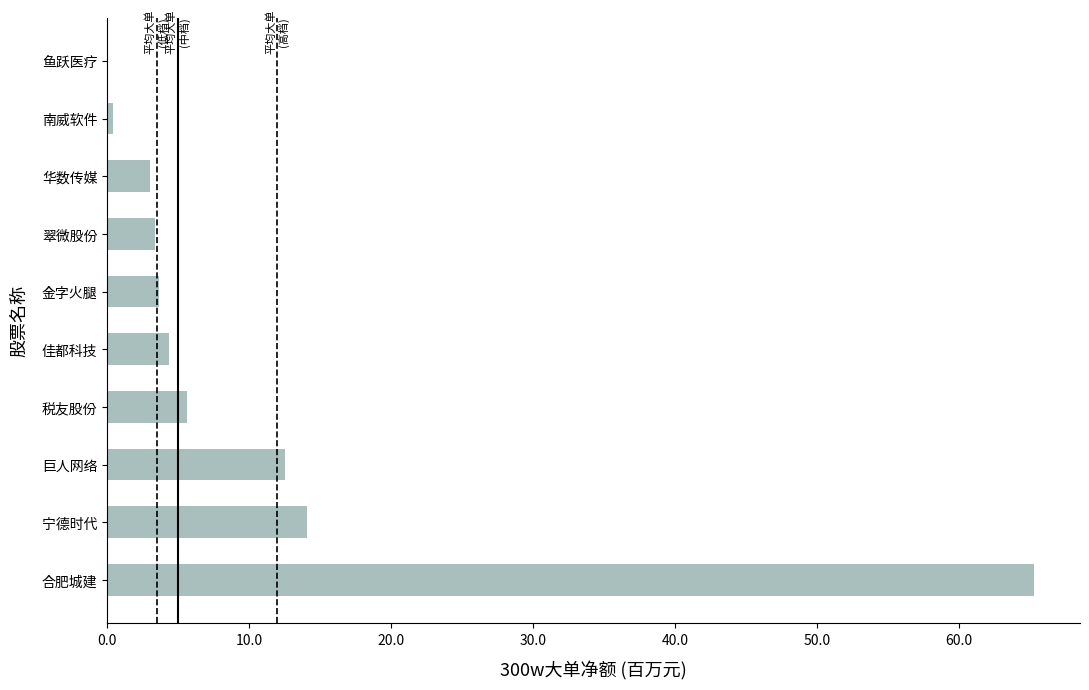

True or false: the data shows 65.3 at 合肥城建.

True